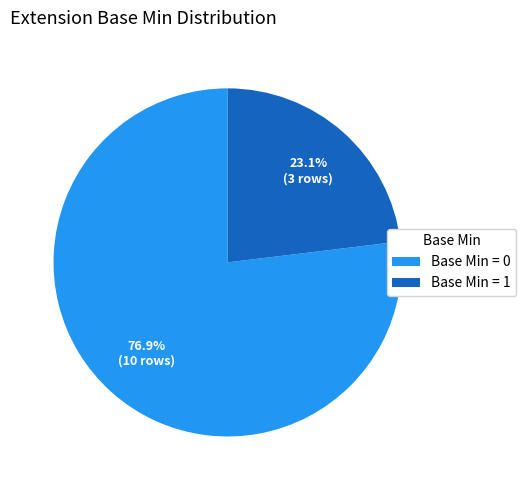

Count the number of slices in the pie.

2